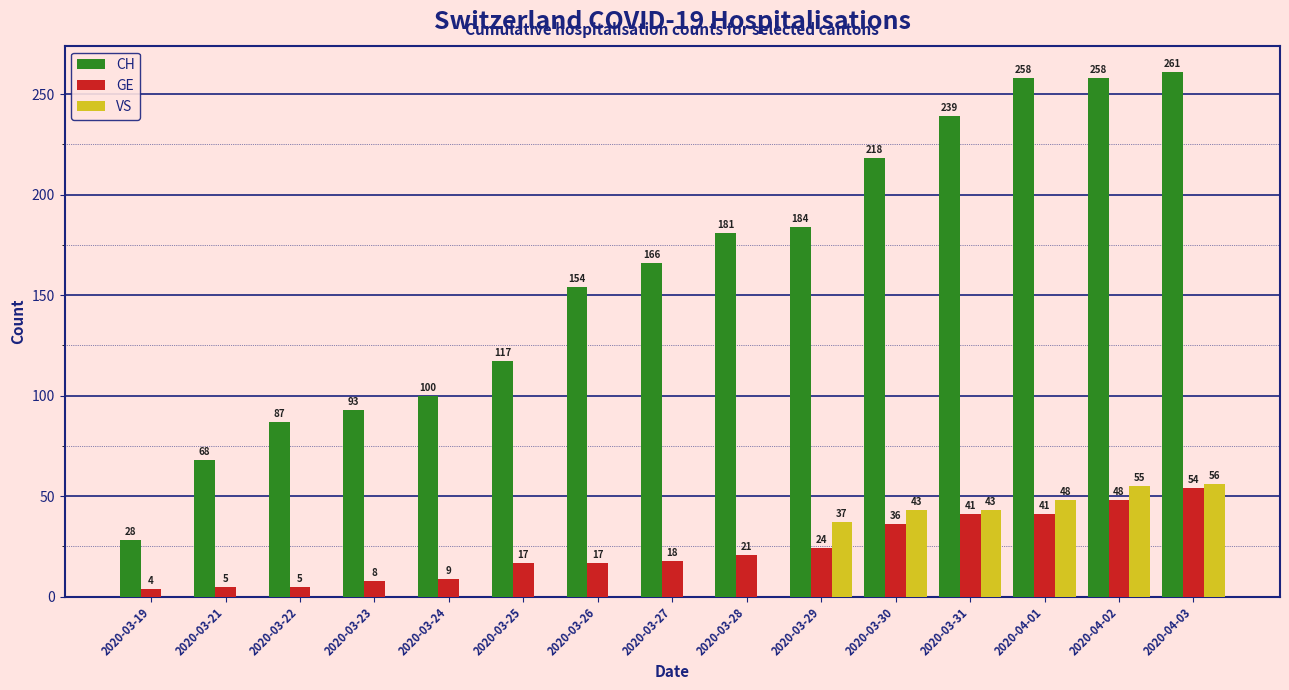

What is the highest value of the CH series?

261